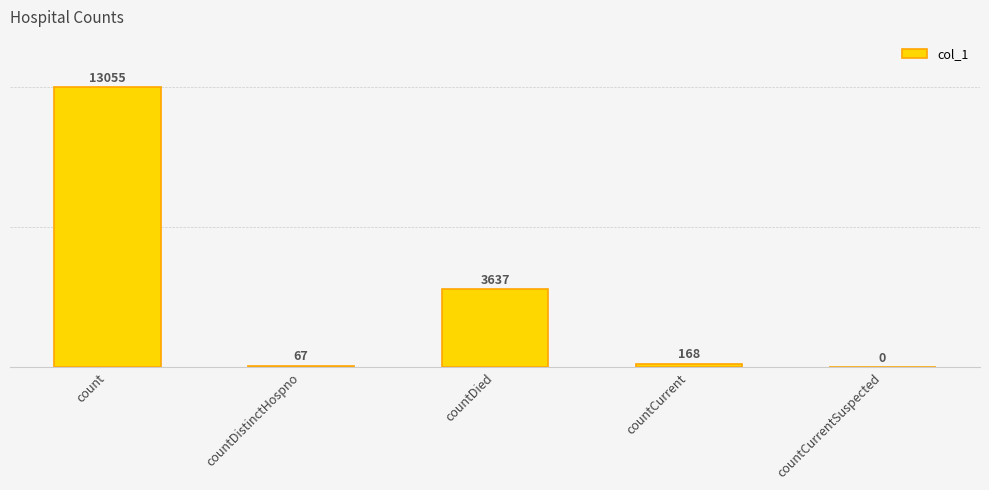

What is the greatest value displayed?

13055